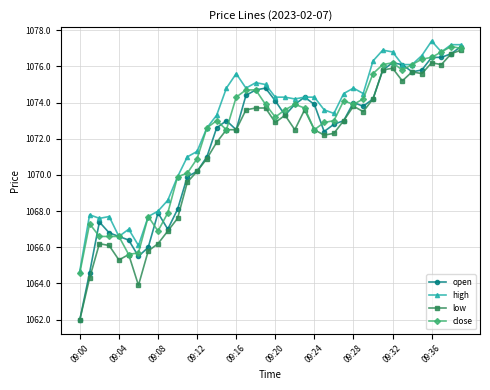

Which series has the widest spread of values?

open